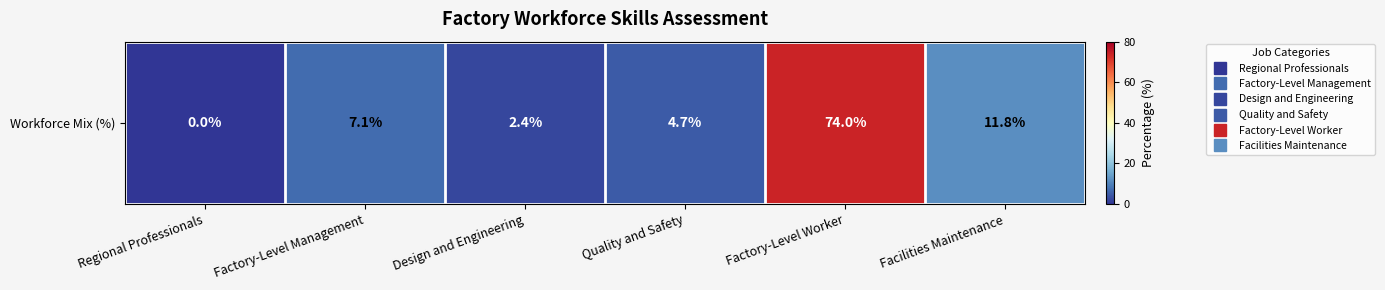

How many values exceed 7?

3